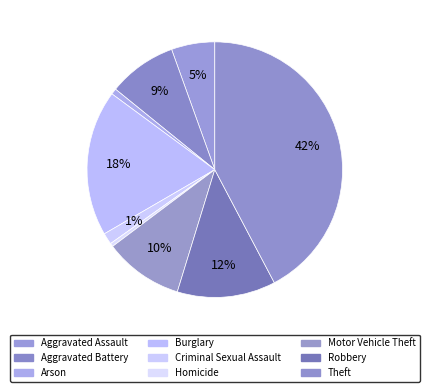

Is it true that Robbery is 12% of the pie?

True